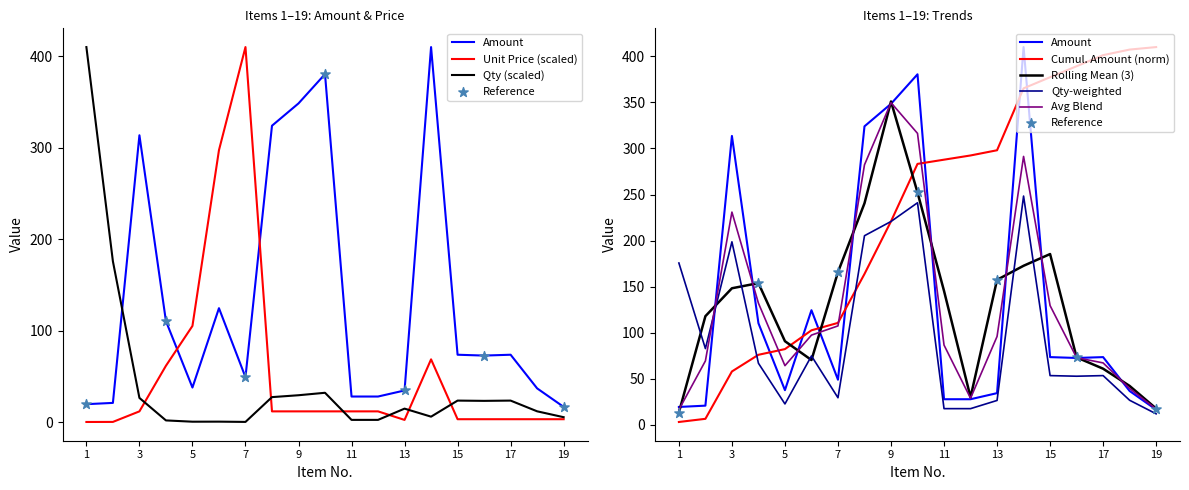

Which series has the largest Y range (max minus min)?

Unit Price